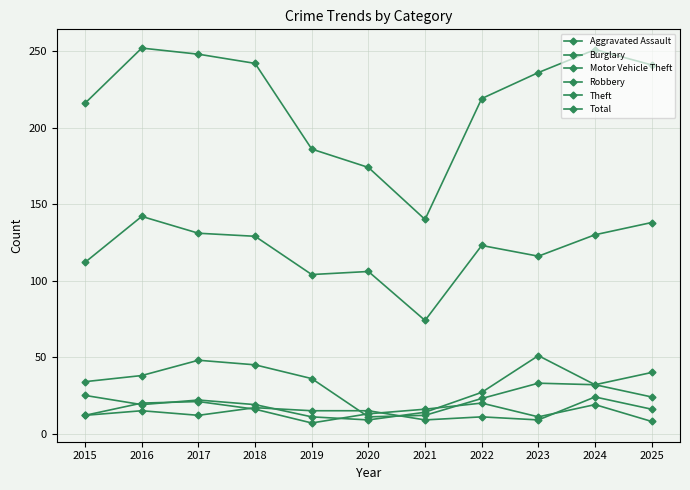

Where do Robbery and Motor Vehicle Theft first cross each other?

2015 and 2016